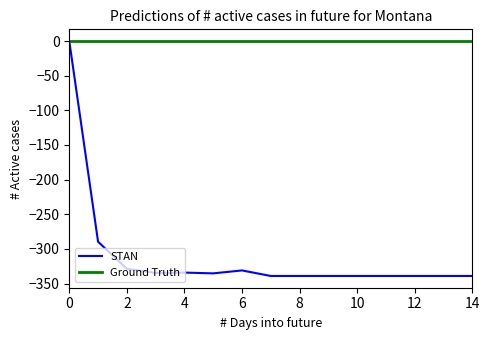

Rank the series by their average value, from highest to lowest.

Ground Truth, STAN